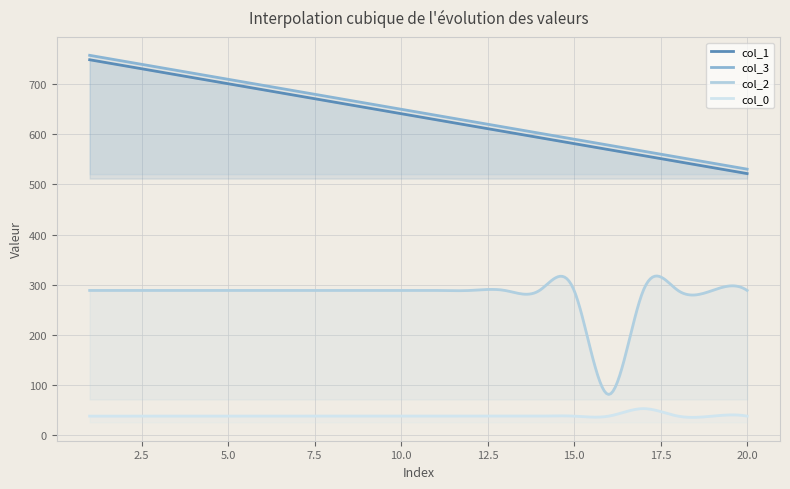

Where is col_3 nearest to the value 644?

10